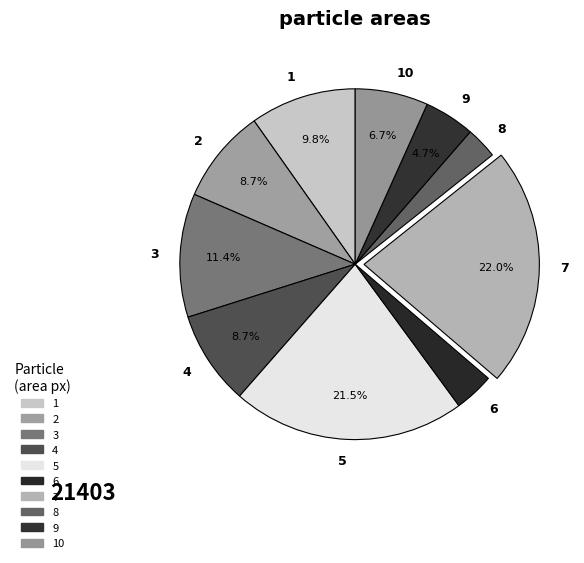

How many segments does this pie chart have?

10